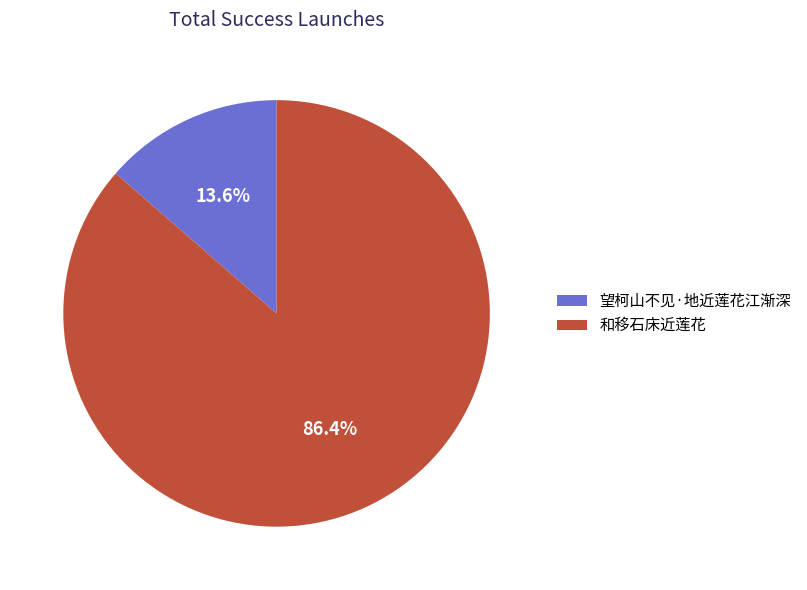

What percentage is the 望柯山不见·地近莲花江渐深 slice, to the nearest percent?

14%